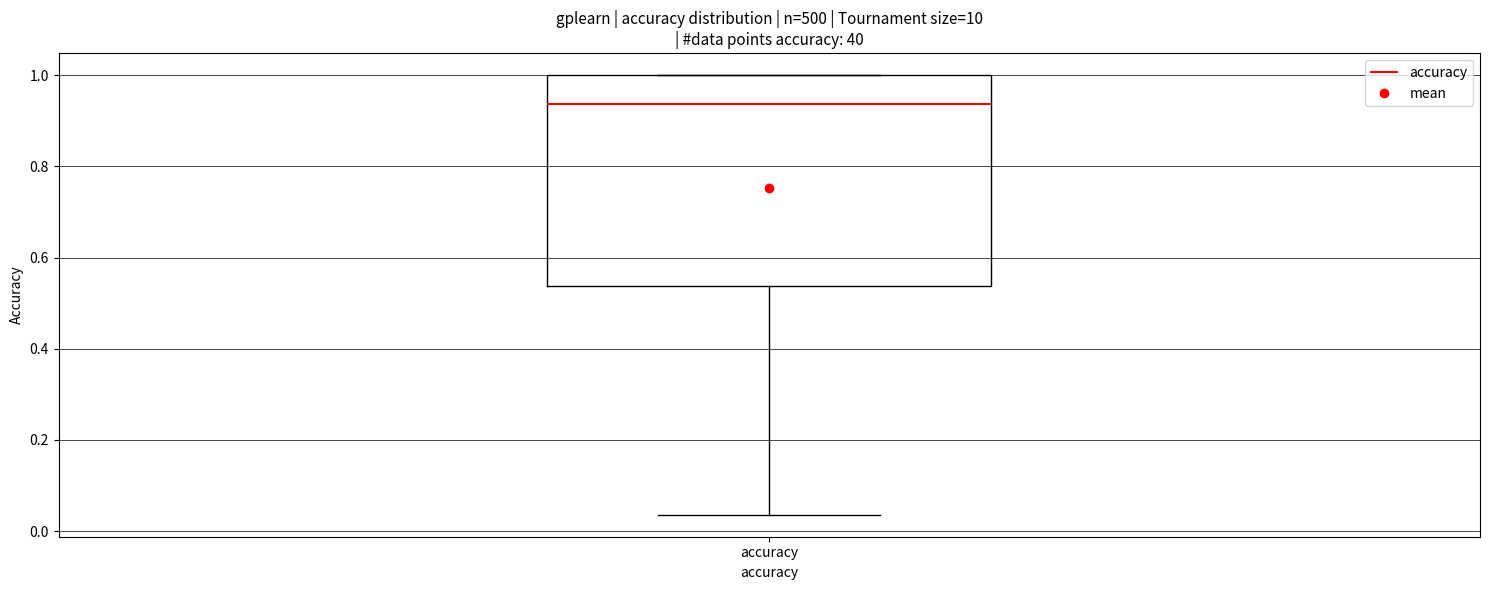

Read this box plot against the y-axis: the position of the median line, the range covered by the box, and the ends of both whiskers. The values are not printed on the chart, so give them approximately, as read against the axis.

median 0.94, box 0.54 to 1.00, whiskers 0.04 to 1.00